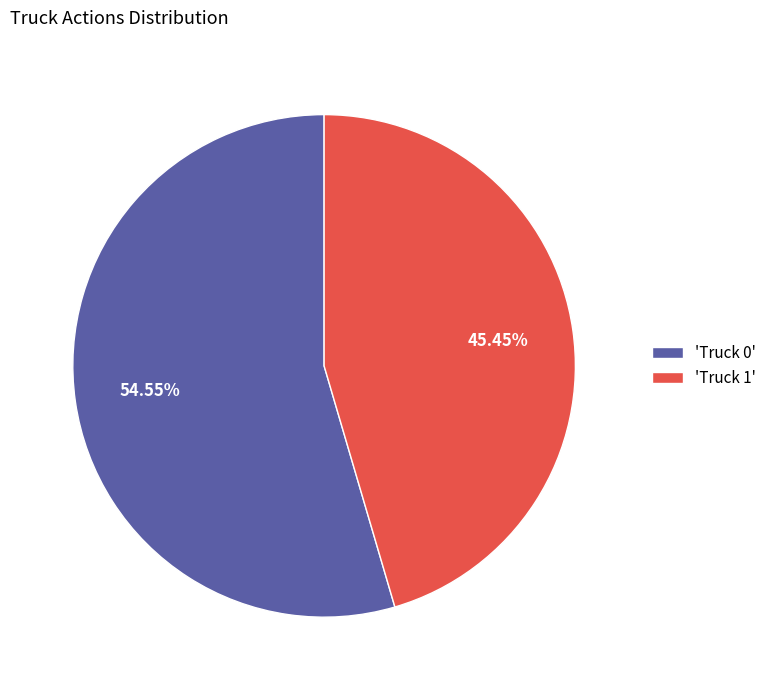

Which slice is the smallest?

'Truck 1'